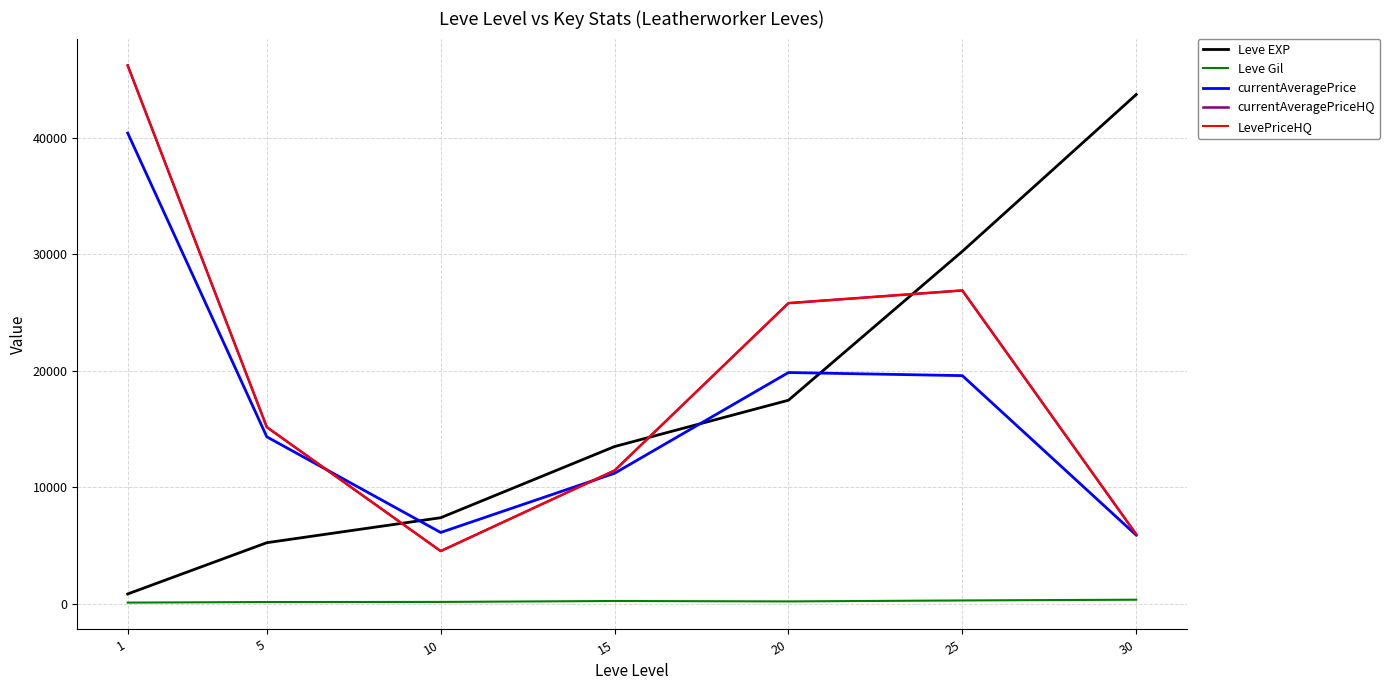

True or false: LevePriceHQ has a value of 20582.2 at 15.

False